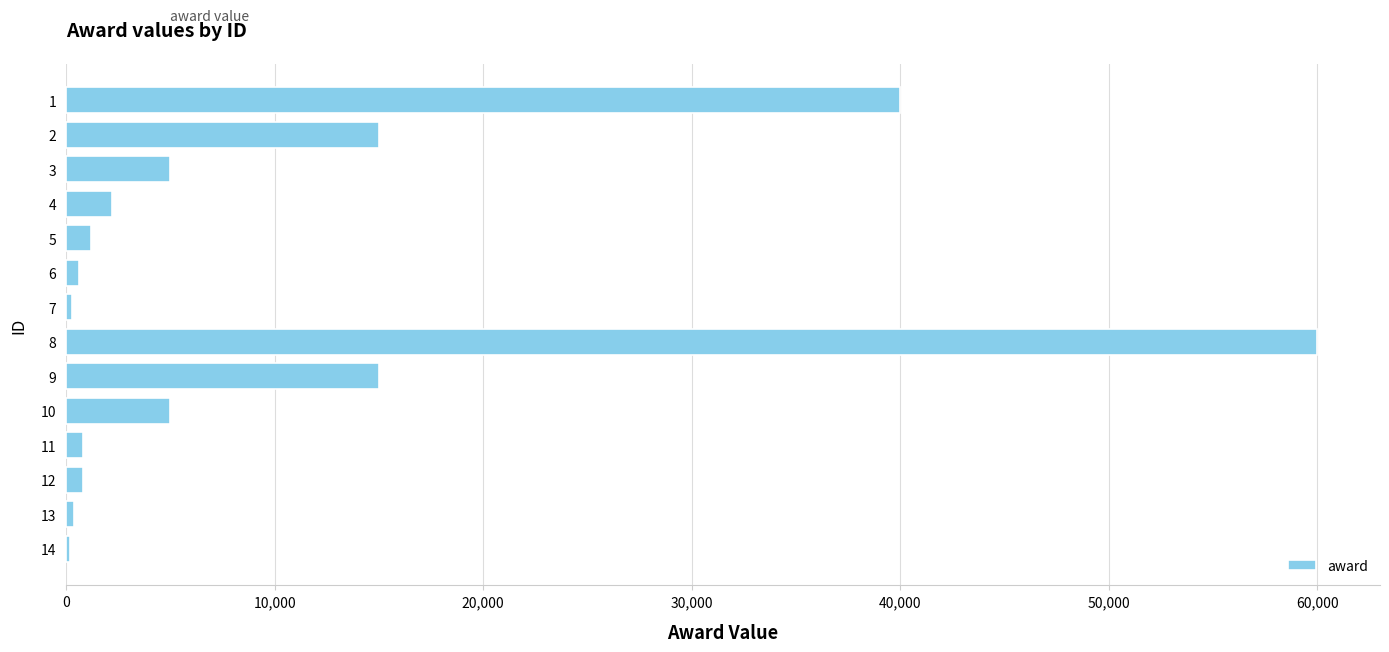

The value at 9 is 15000. True or false?

True